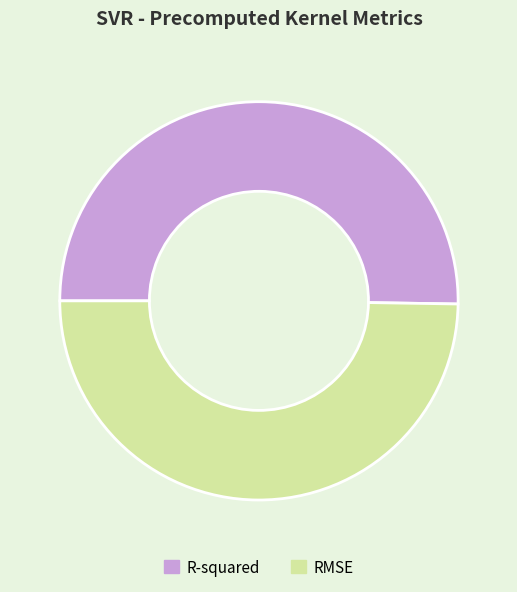

Combined, do RMSE and R-squared account for over 50%?

Yes